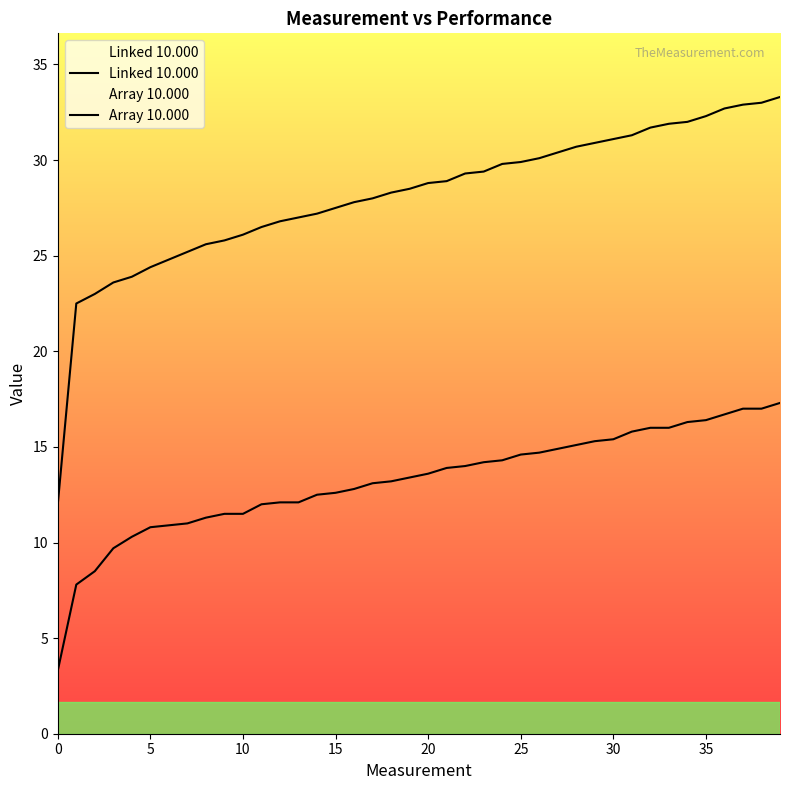

True or false: Linked 10.000 and Array 10.000 intersect in this chart.

False